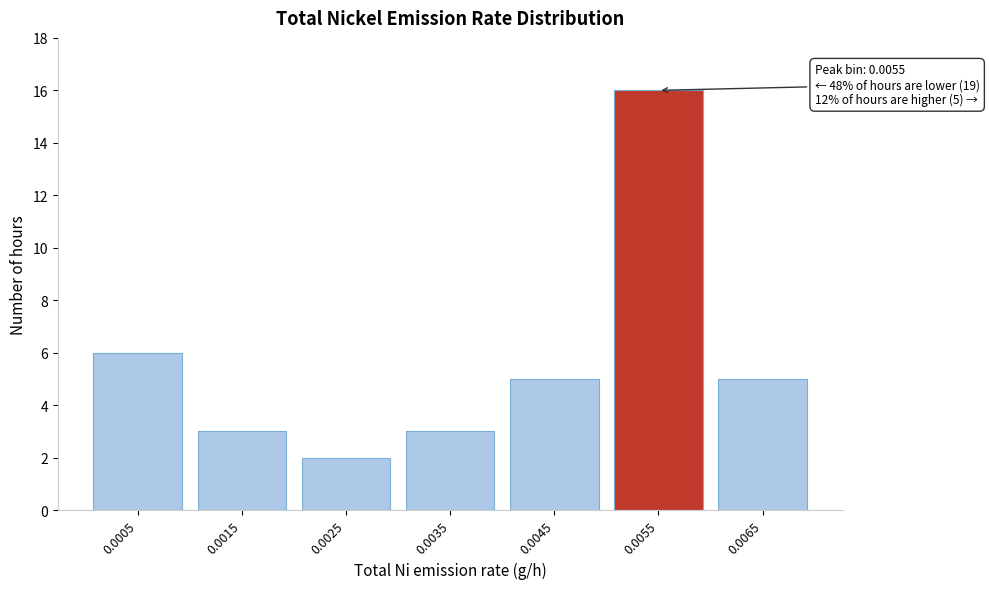

Reading left to right, what are all the values shown in this chart?

6	3	2	3	5	16	5